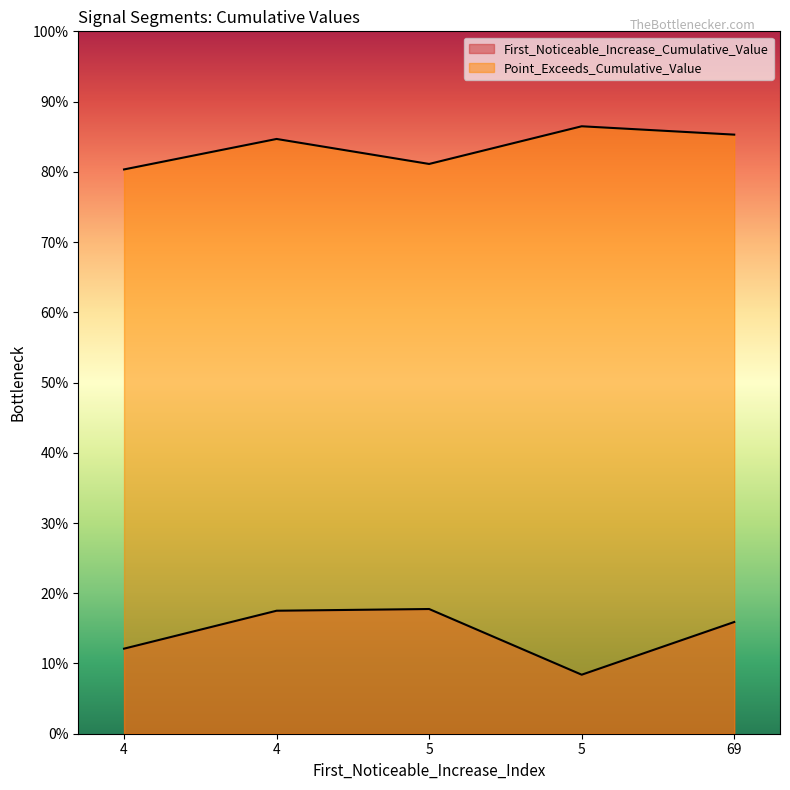

The value of Point_Exceeds_Cumulative_Value at 5 is 0.8. True or false?

True